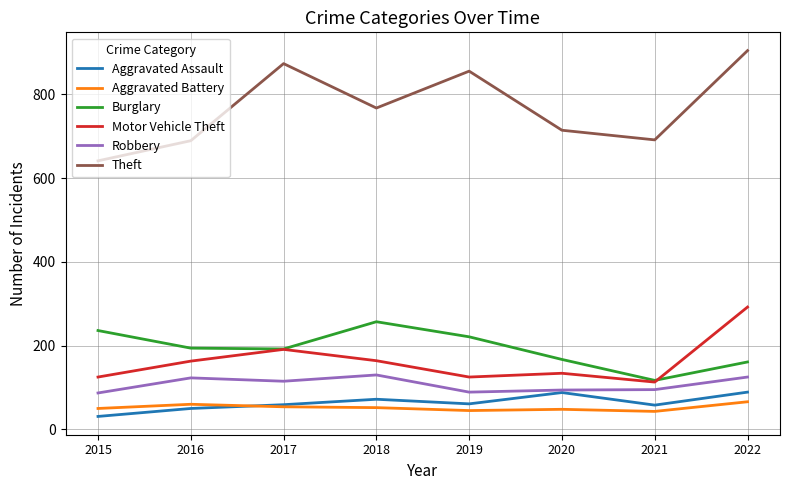

Count the number of data series in this chart.

6